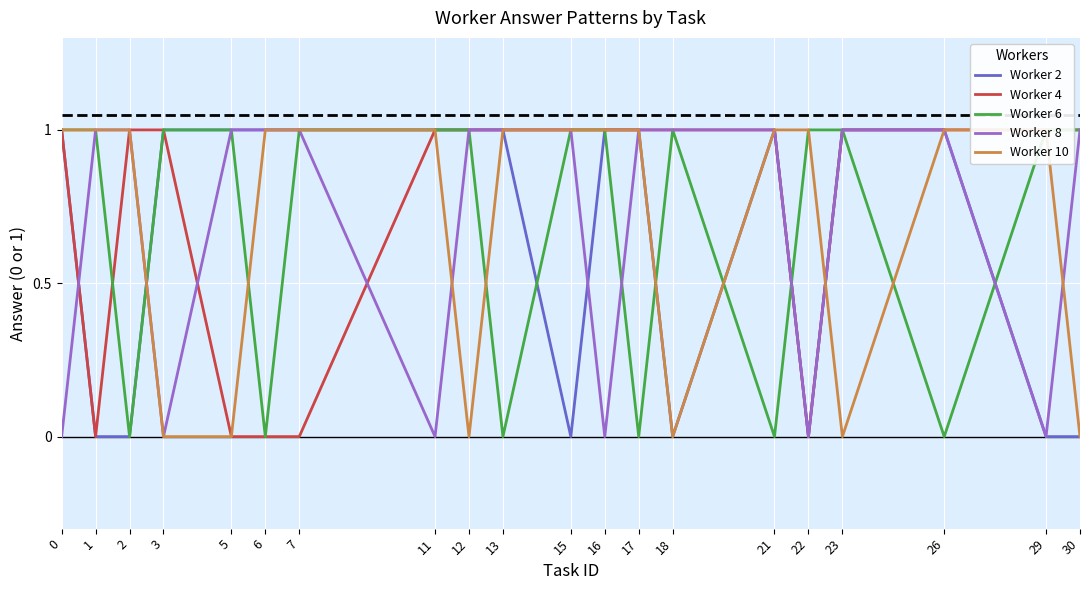

What are all the series names shown in the legend?

Worker 2, Worker 4, Worker 6, Worker 8, Worker 10